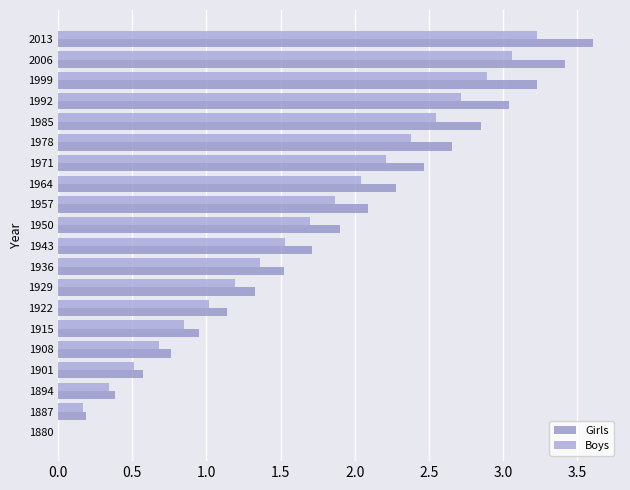

What are all the series names shown in the legend?

Girls, Boys